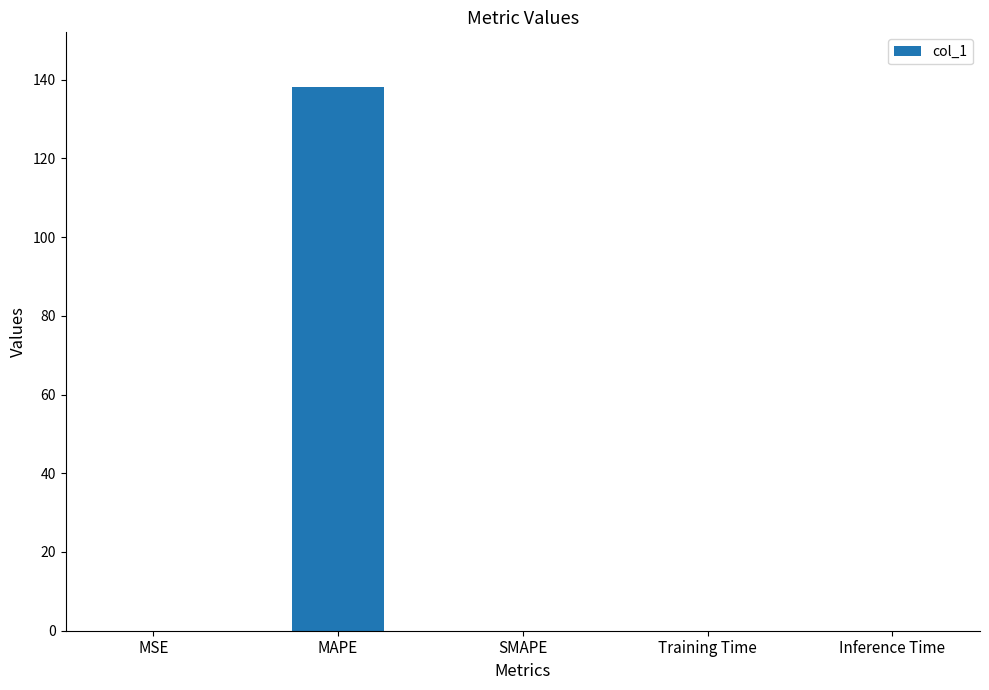

Is it true that the value at MAPE is 138.2?

True